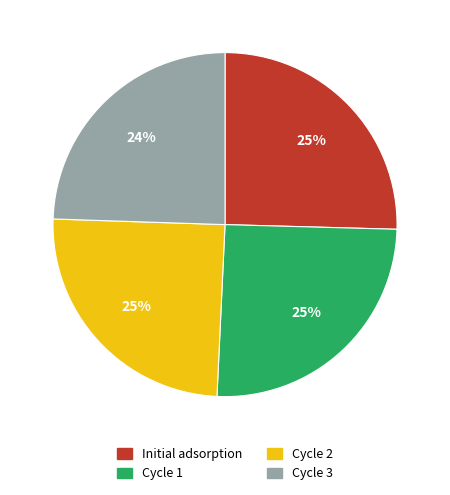

To the nearest percent, what percentage of the pie is Cycle 3?

24%